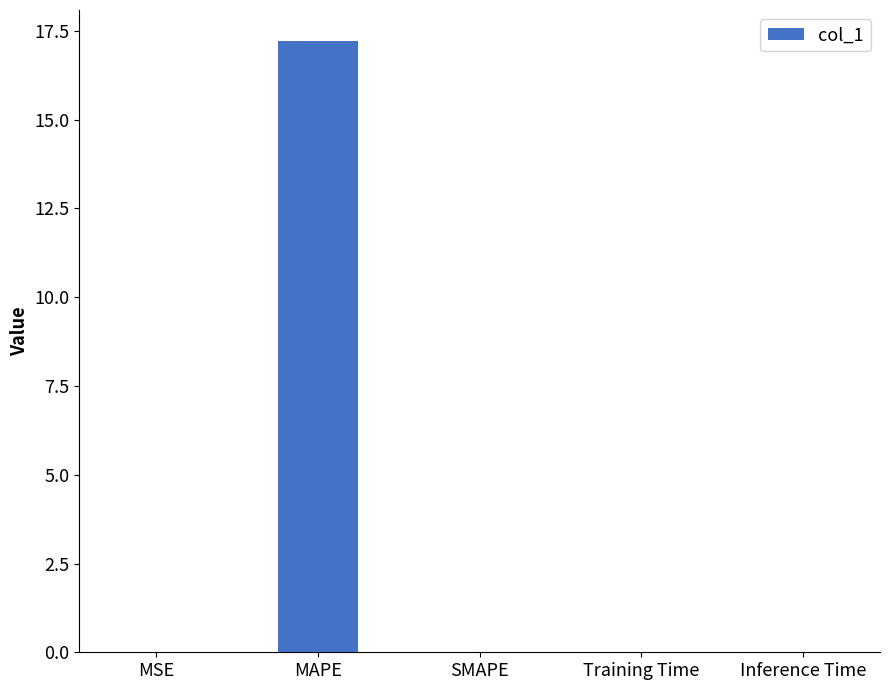

Count the number of categories in the chart.

5